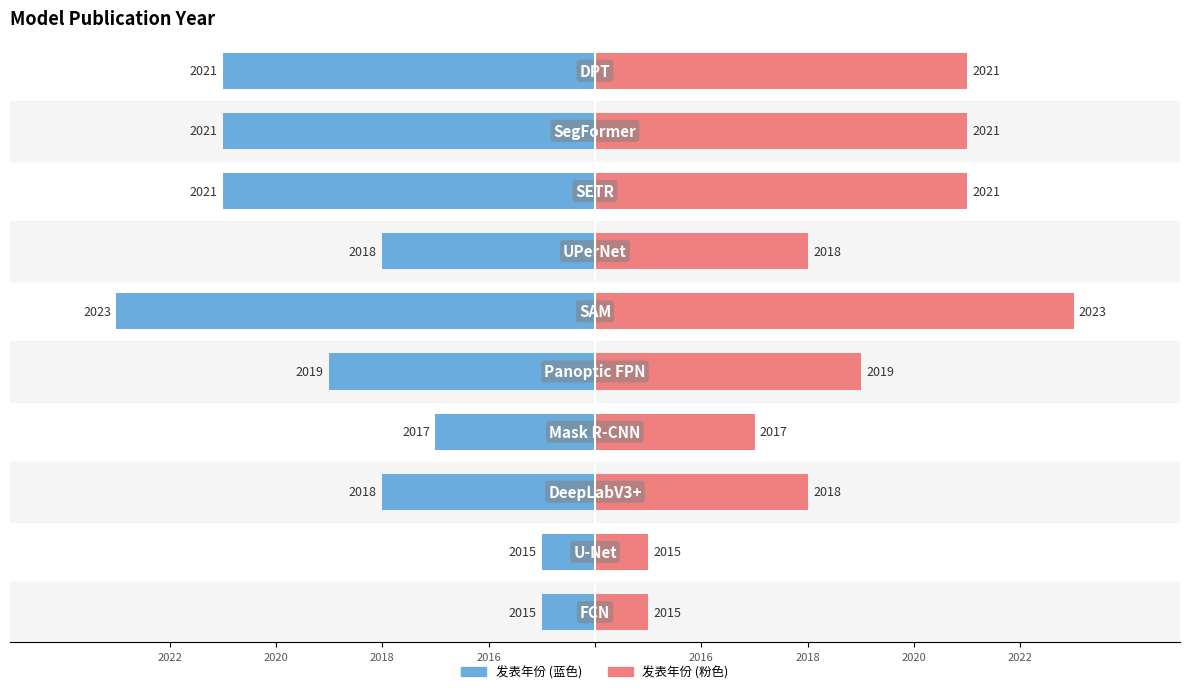

Which series has the largest range (max minus min)?

发表年份 (left)